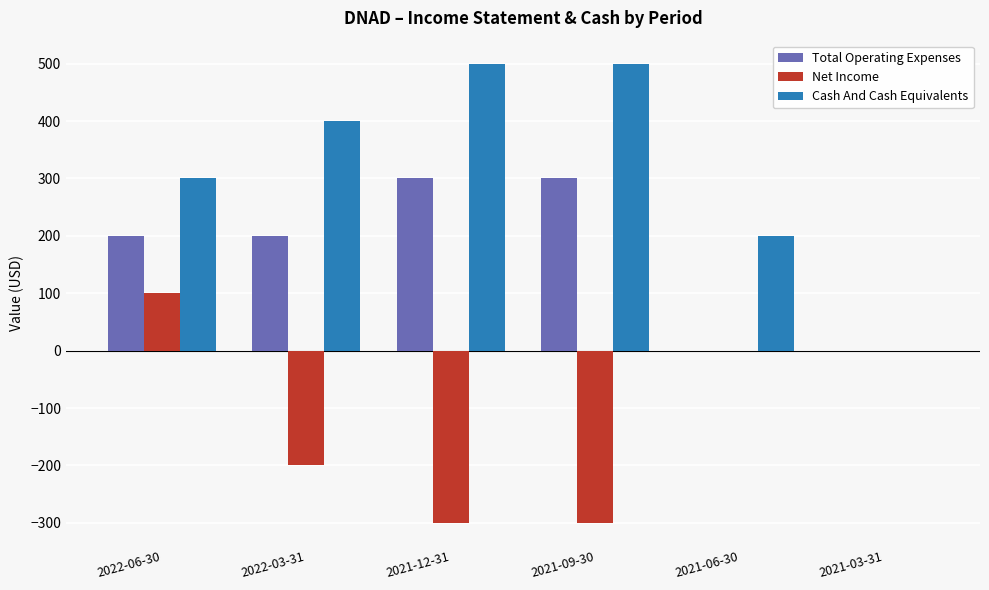

What is the sum of all Cash And Cash Equivalents values?

1900